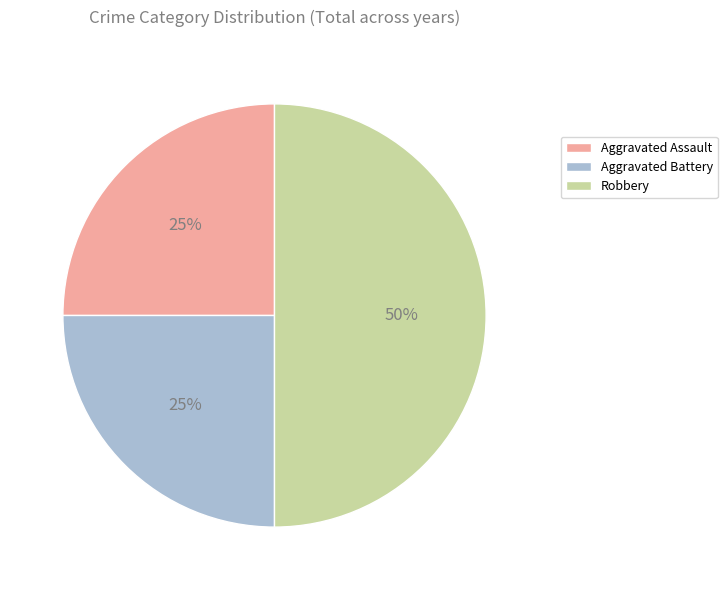

Does Aggravated Assault account for over 50% of the chart?

No